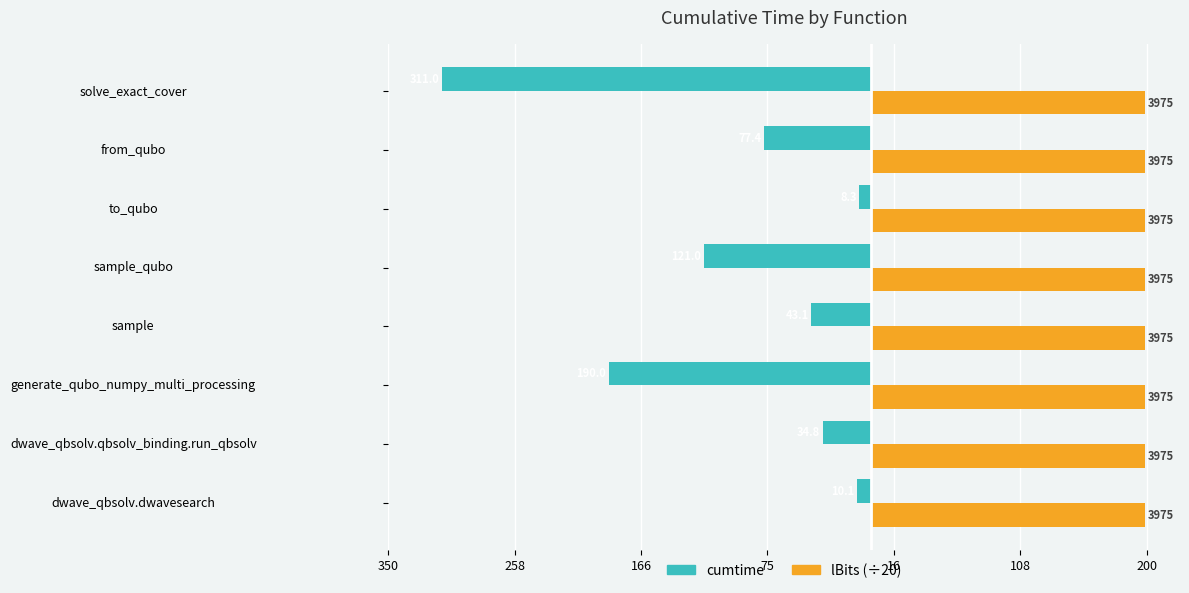

What are all the series names shown in the legend?

cumtime, lBits (÷20)